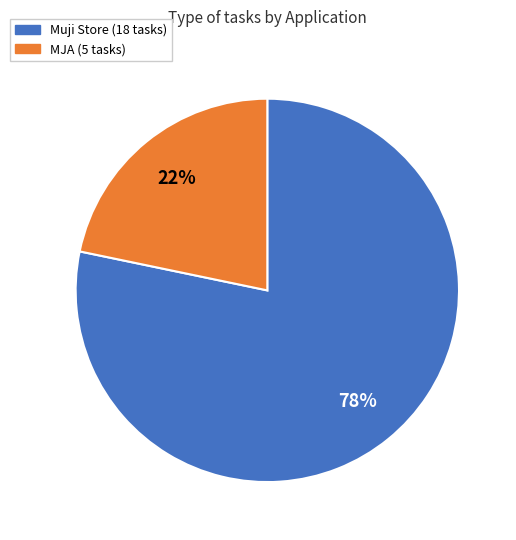

What is the majority slice?

Muji Store